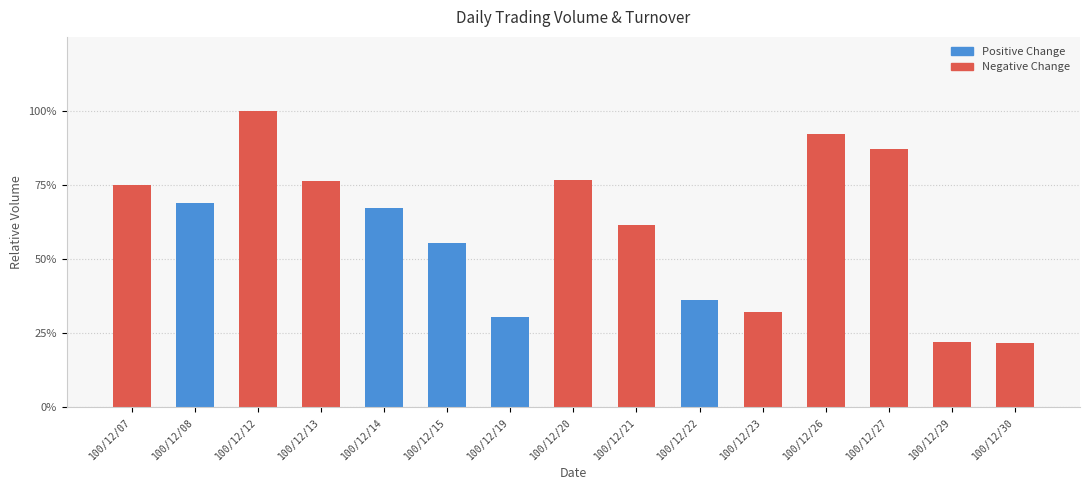

At which category does the chart reach its peak across all series?

100/12/12